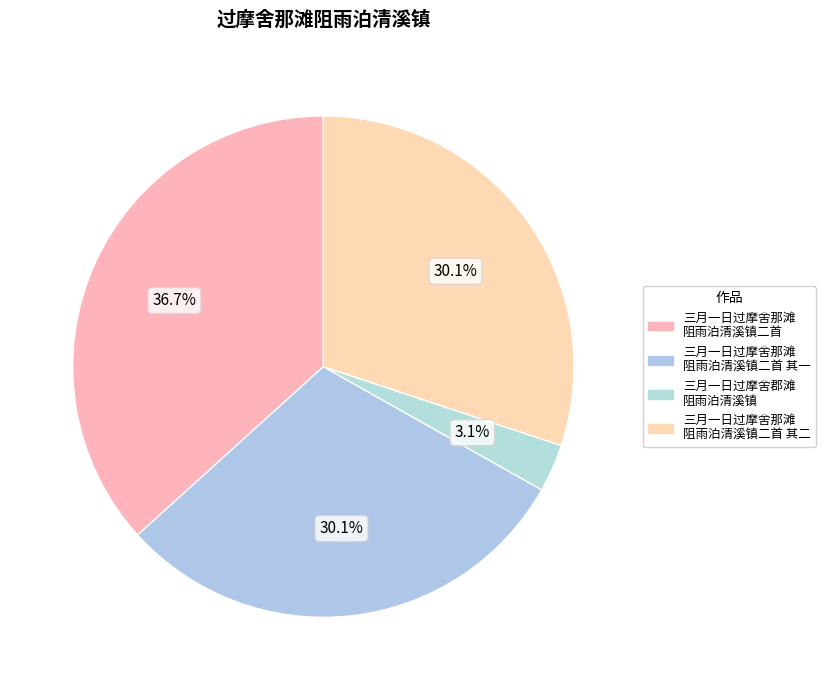

How many slices are in this pie chart?

4